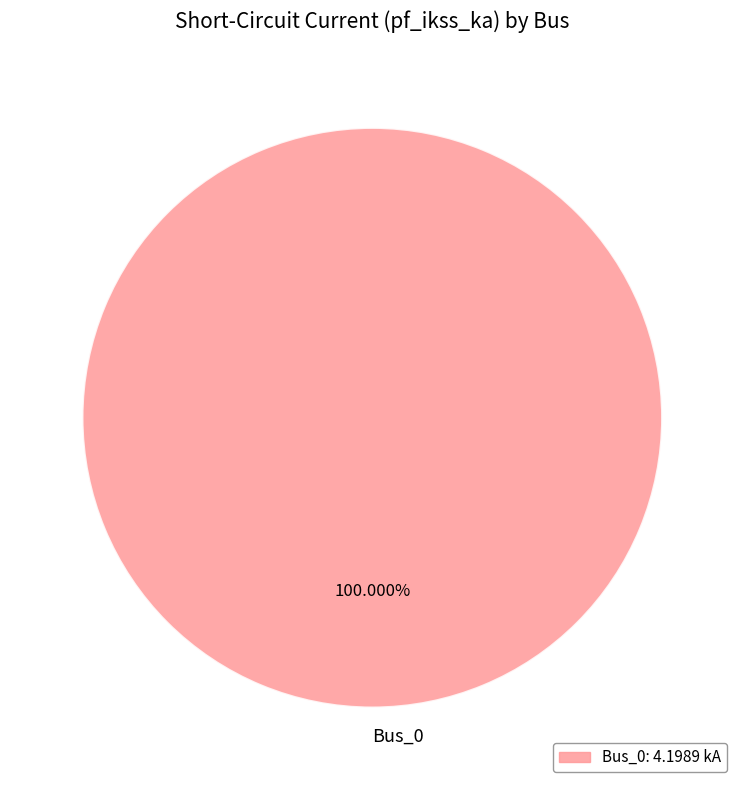

Rank the categories by value from lowest to highest.

Bus_0